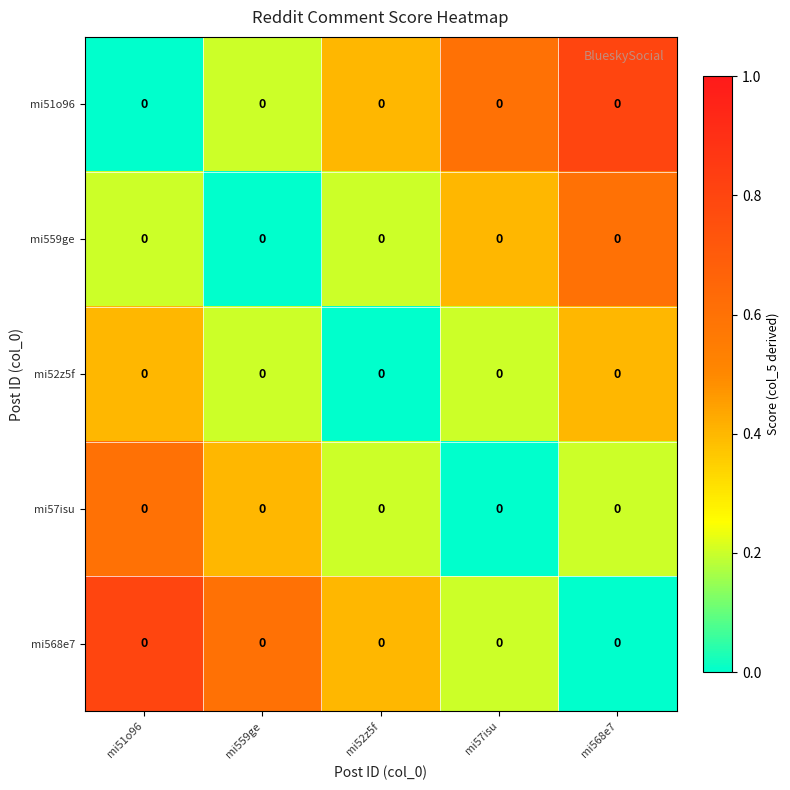

Is the value of mi559ge at mi51o96 greater than the value of mi52z5f at mi52z5f?

Yes